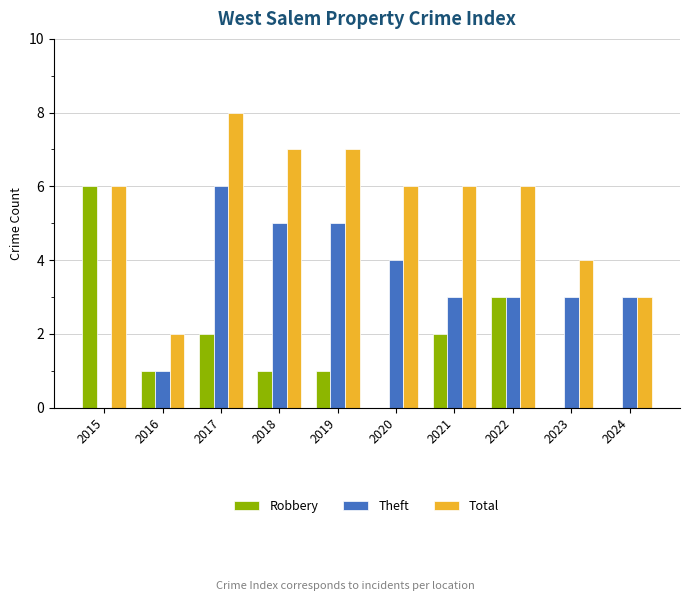

How many distinct data groups are displayed?

3